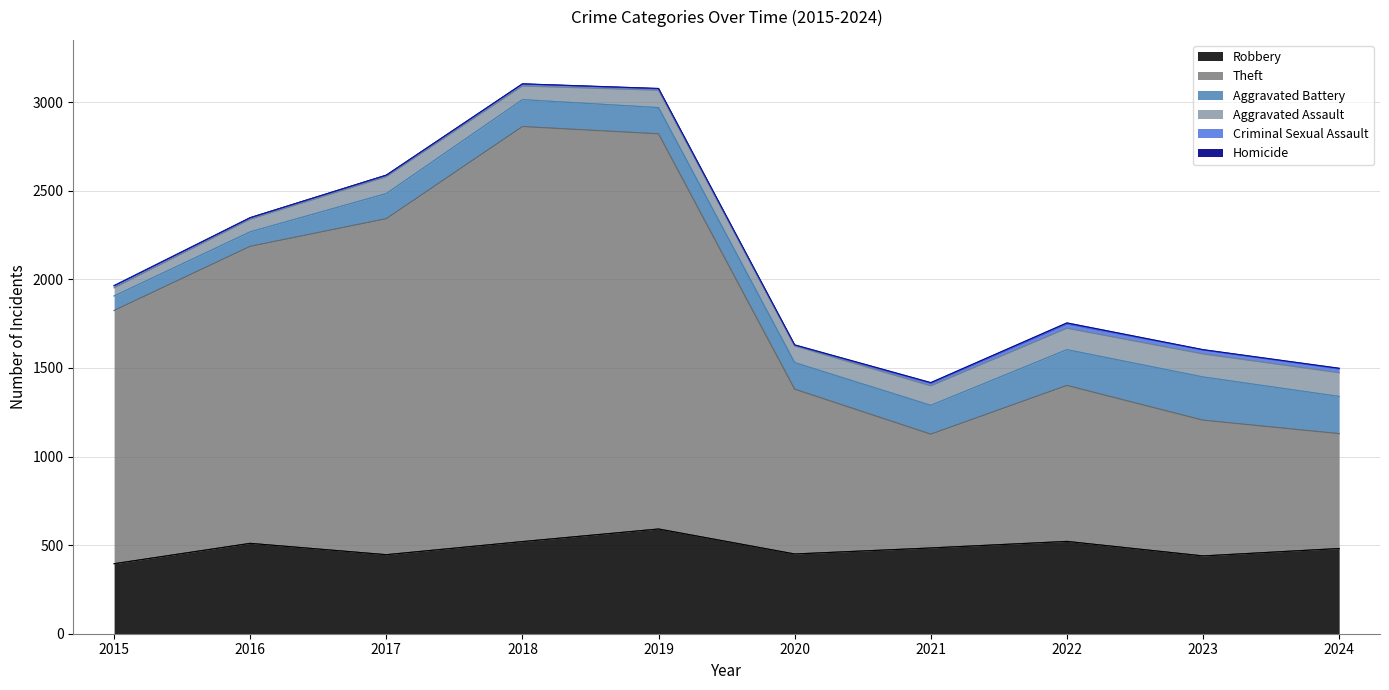

What is the difference between the maximum and minimum values in the Homicide series?

6